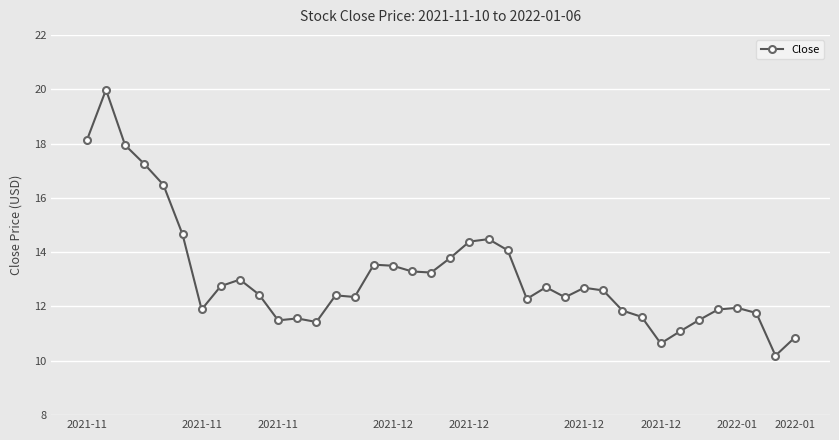

What is the sum of all values?

500.0